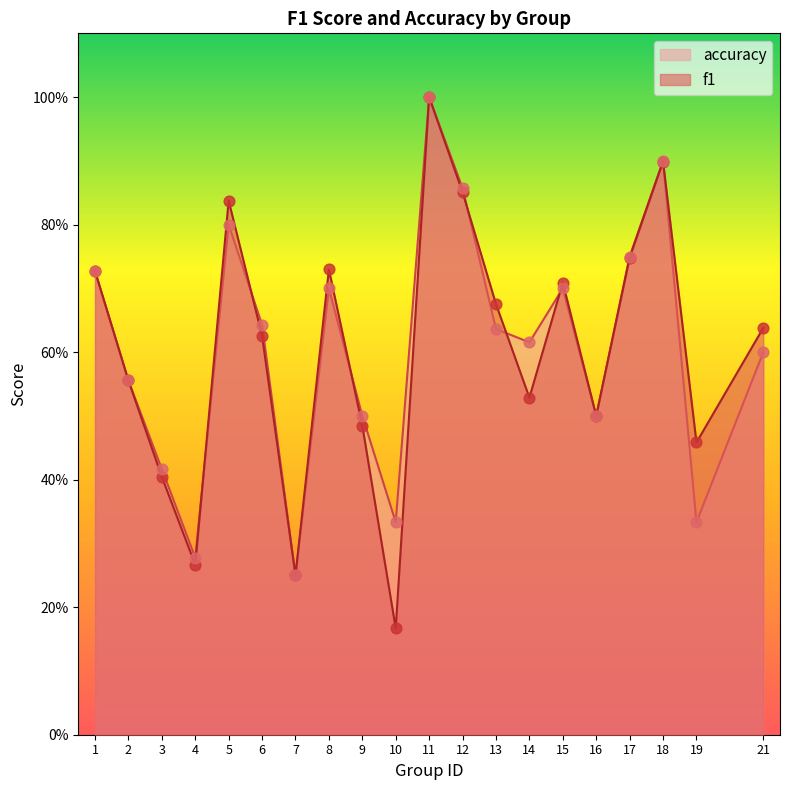

What are all the series names shown in the legend?

accuracy, f1